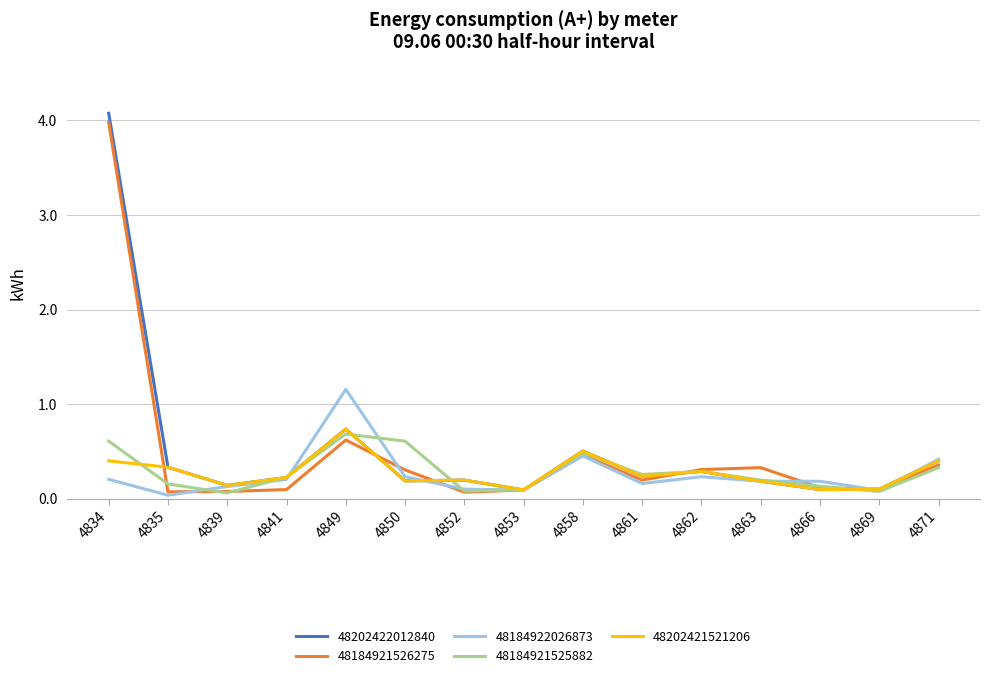

Which series has the largest range (max minus min)?

48202422012840